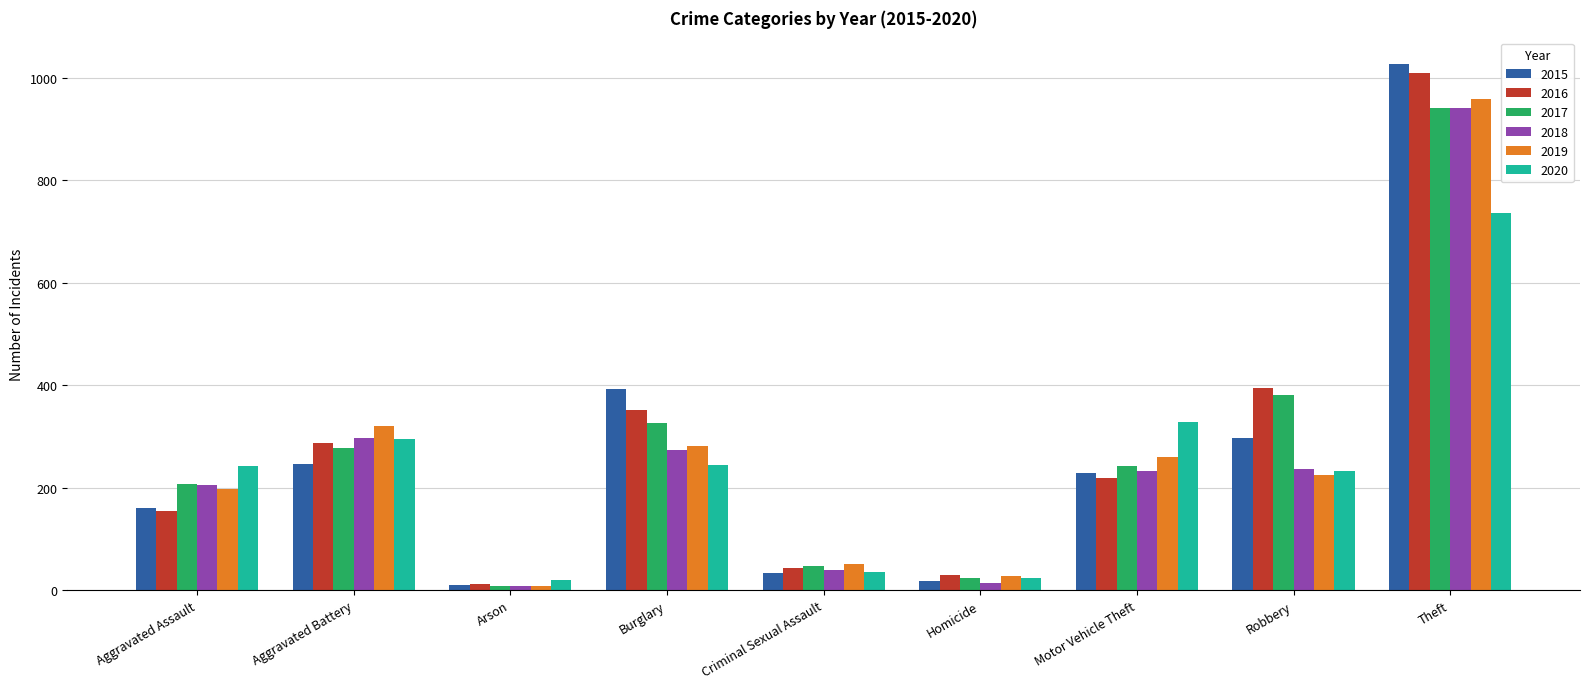

Which category has the lowest value in the 2016 series?

Arson